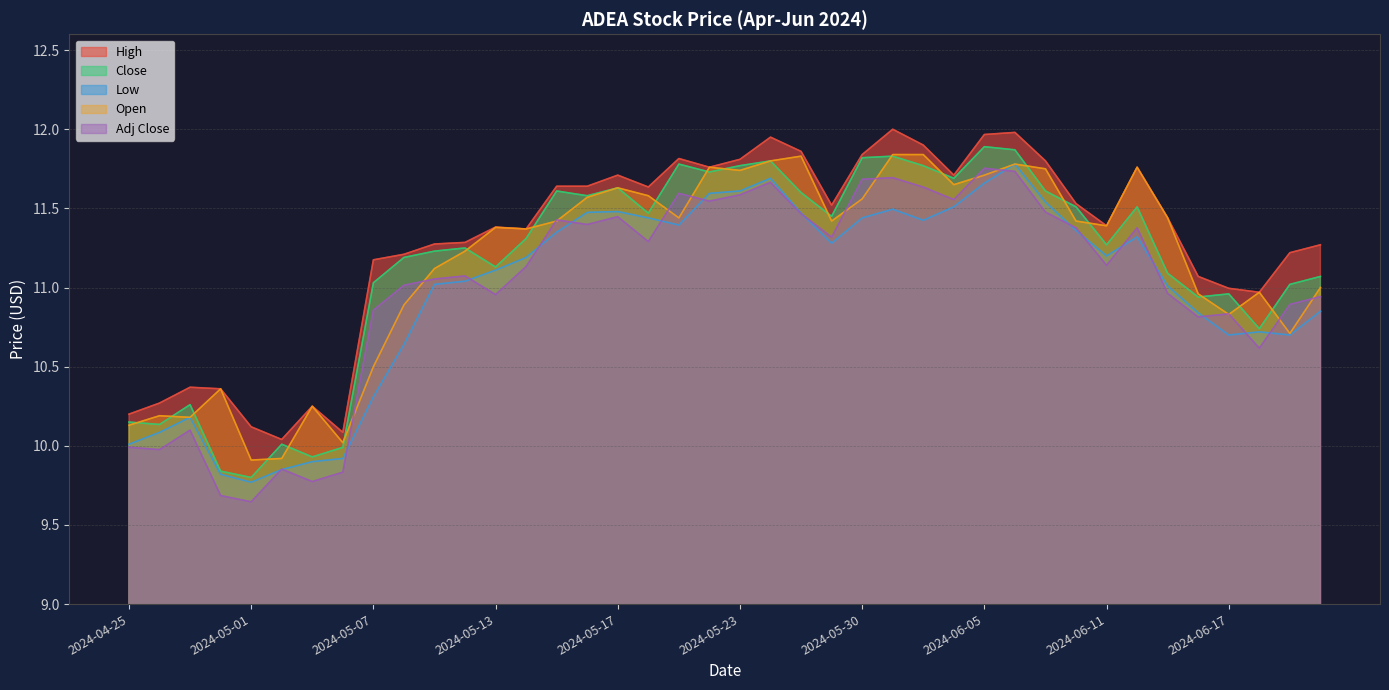

At which category does the chart reach its peak across all series?

2024-05-31